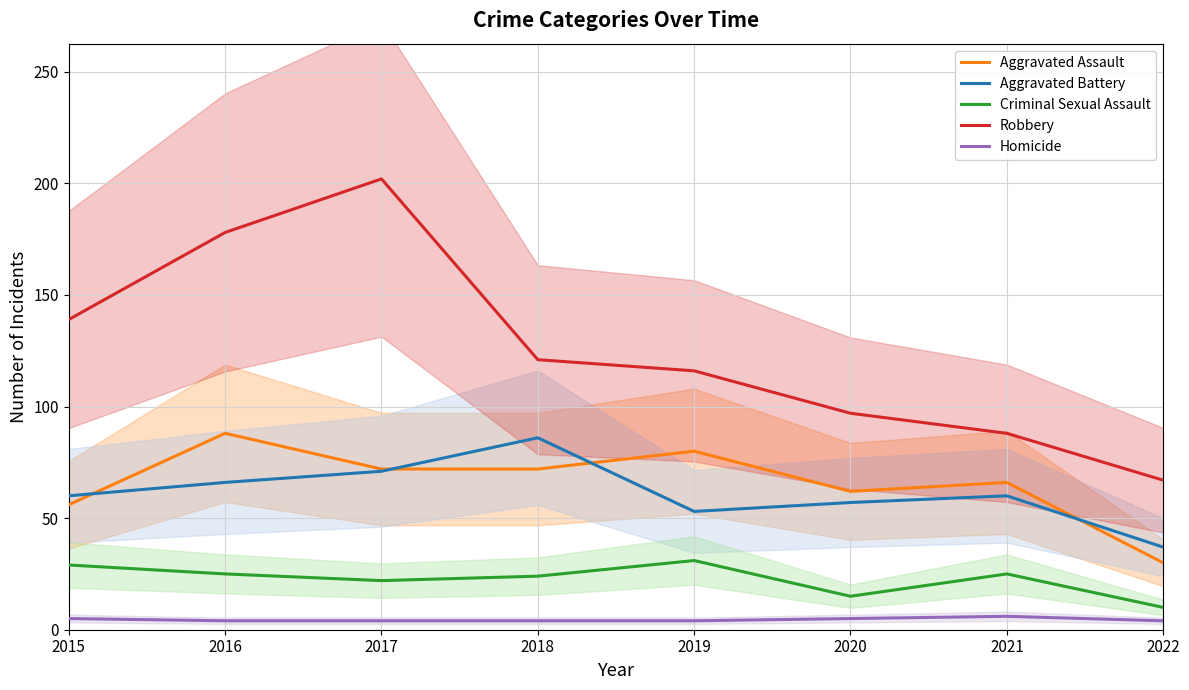

Is it true that Robbery equals 139 at 2015?

True